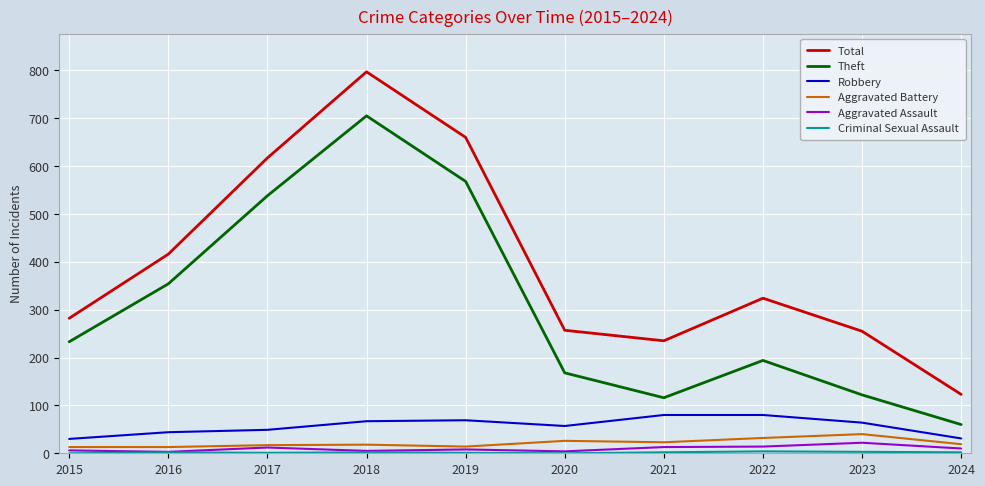

At which label is Total closest to 460?

2016